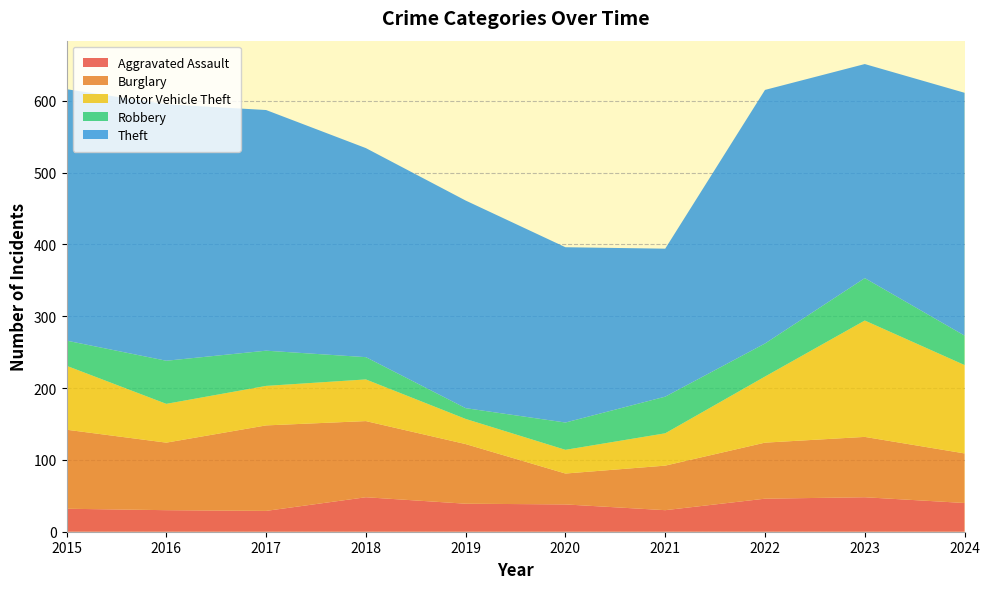

Reading left to right, list all the values displayed in this chart.

Aggravated Assault: 32	30	29	48	39	38	30	46	48	40
Burglary: 110	94	119	106	83	43	62	78	84	69
Motor Vehicle Theft: 89	54	55	58	35	33	45	92	162	123
Robbery: 35	60	49	31	15	38	51	46	59	41
Theft: 350	357	335	291	289	244	206	353	298	338